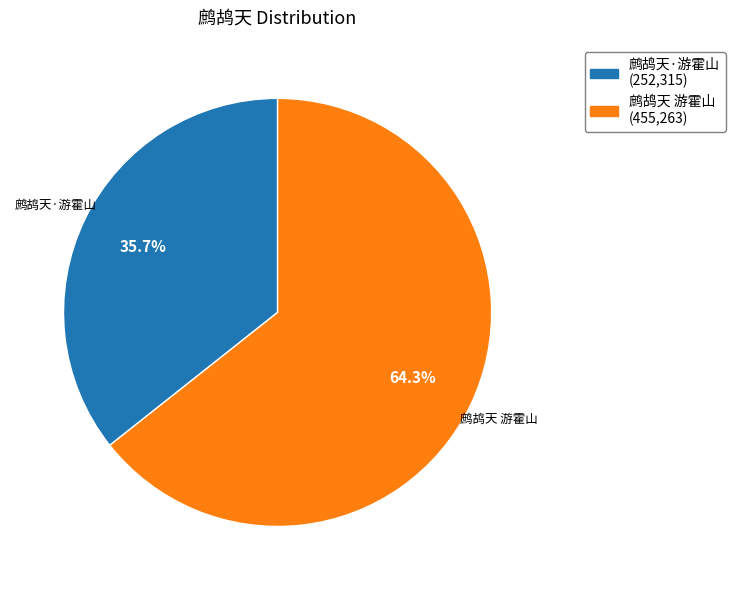

The 鹧鸪天 游霍山 slice represents 55% of the pie. True or false?

False